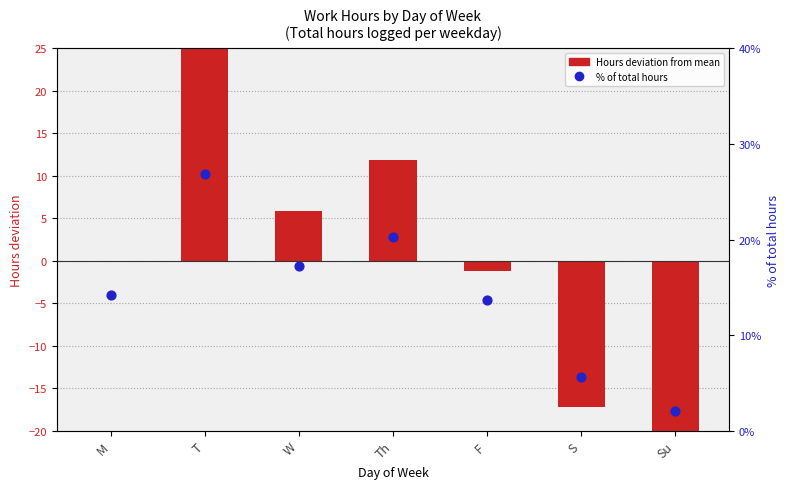

Which series contains the highest Y value?

% of total hours